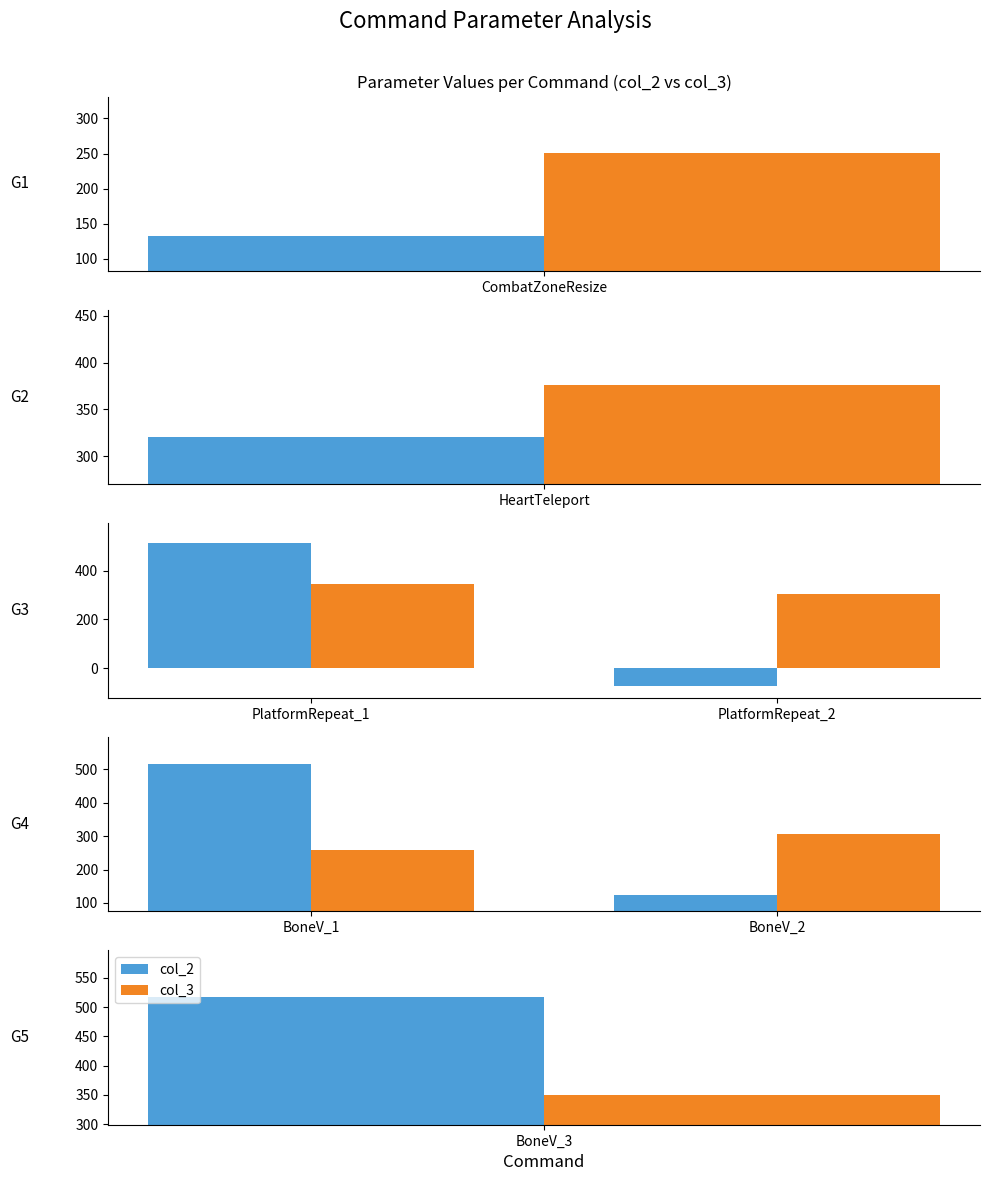

Is it true that col_3 equals 306 at BoneV_2?

True